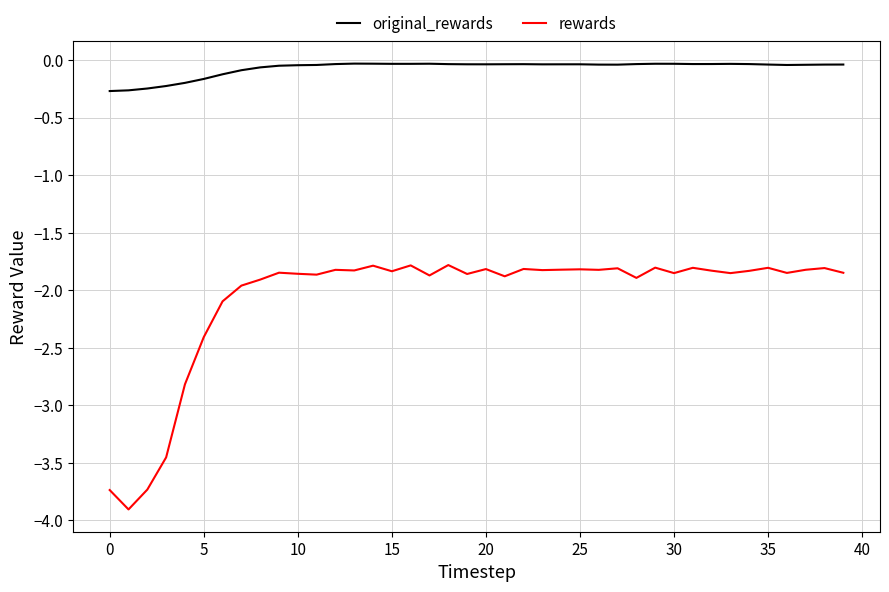

What is the smallest value displayed?

-3.9